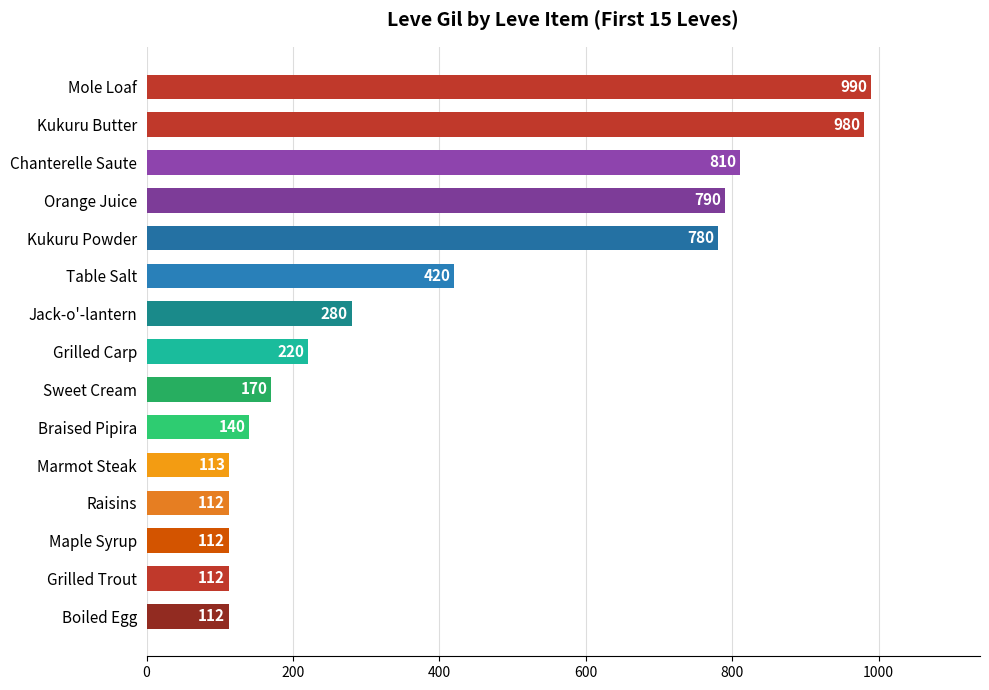

Reading top to bottom, extract all data points from this chart.

990	980	810	790	780	420	280	220	170	140	113	112	112	112	112